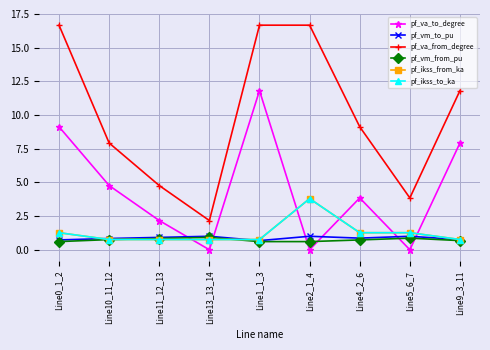

Is this an area chart (filled region under the line)?

No